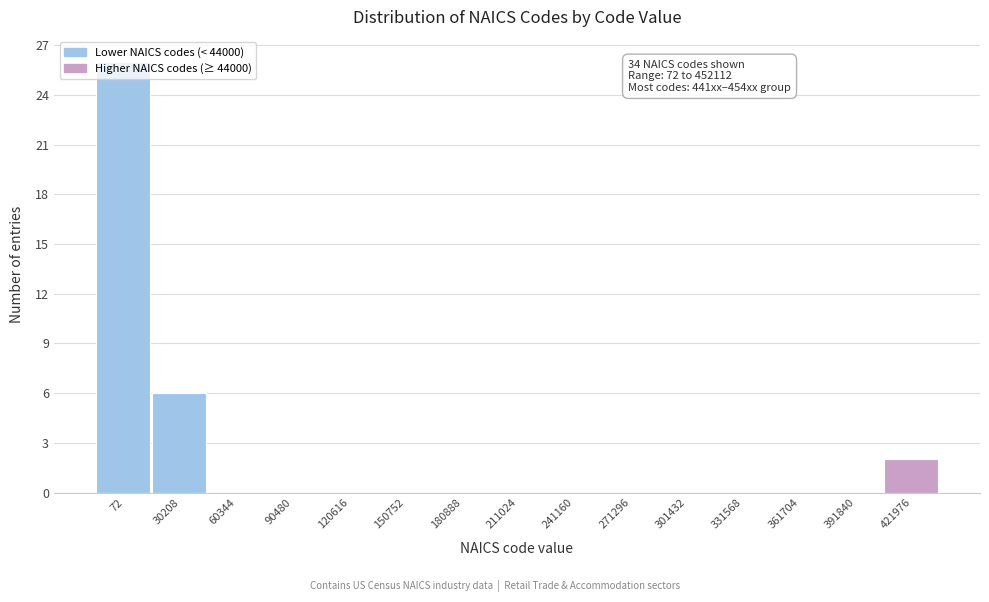

What is the sum of all values?

34